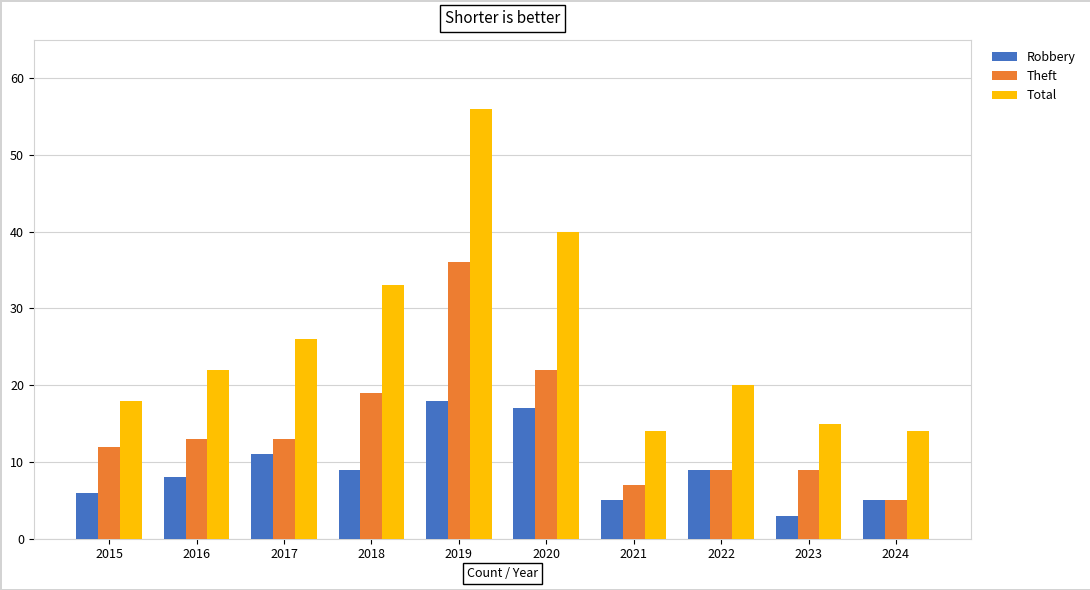

What is the difference between the maximum and minimum values in the Total series?

42